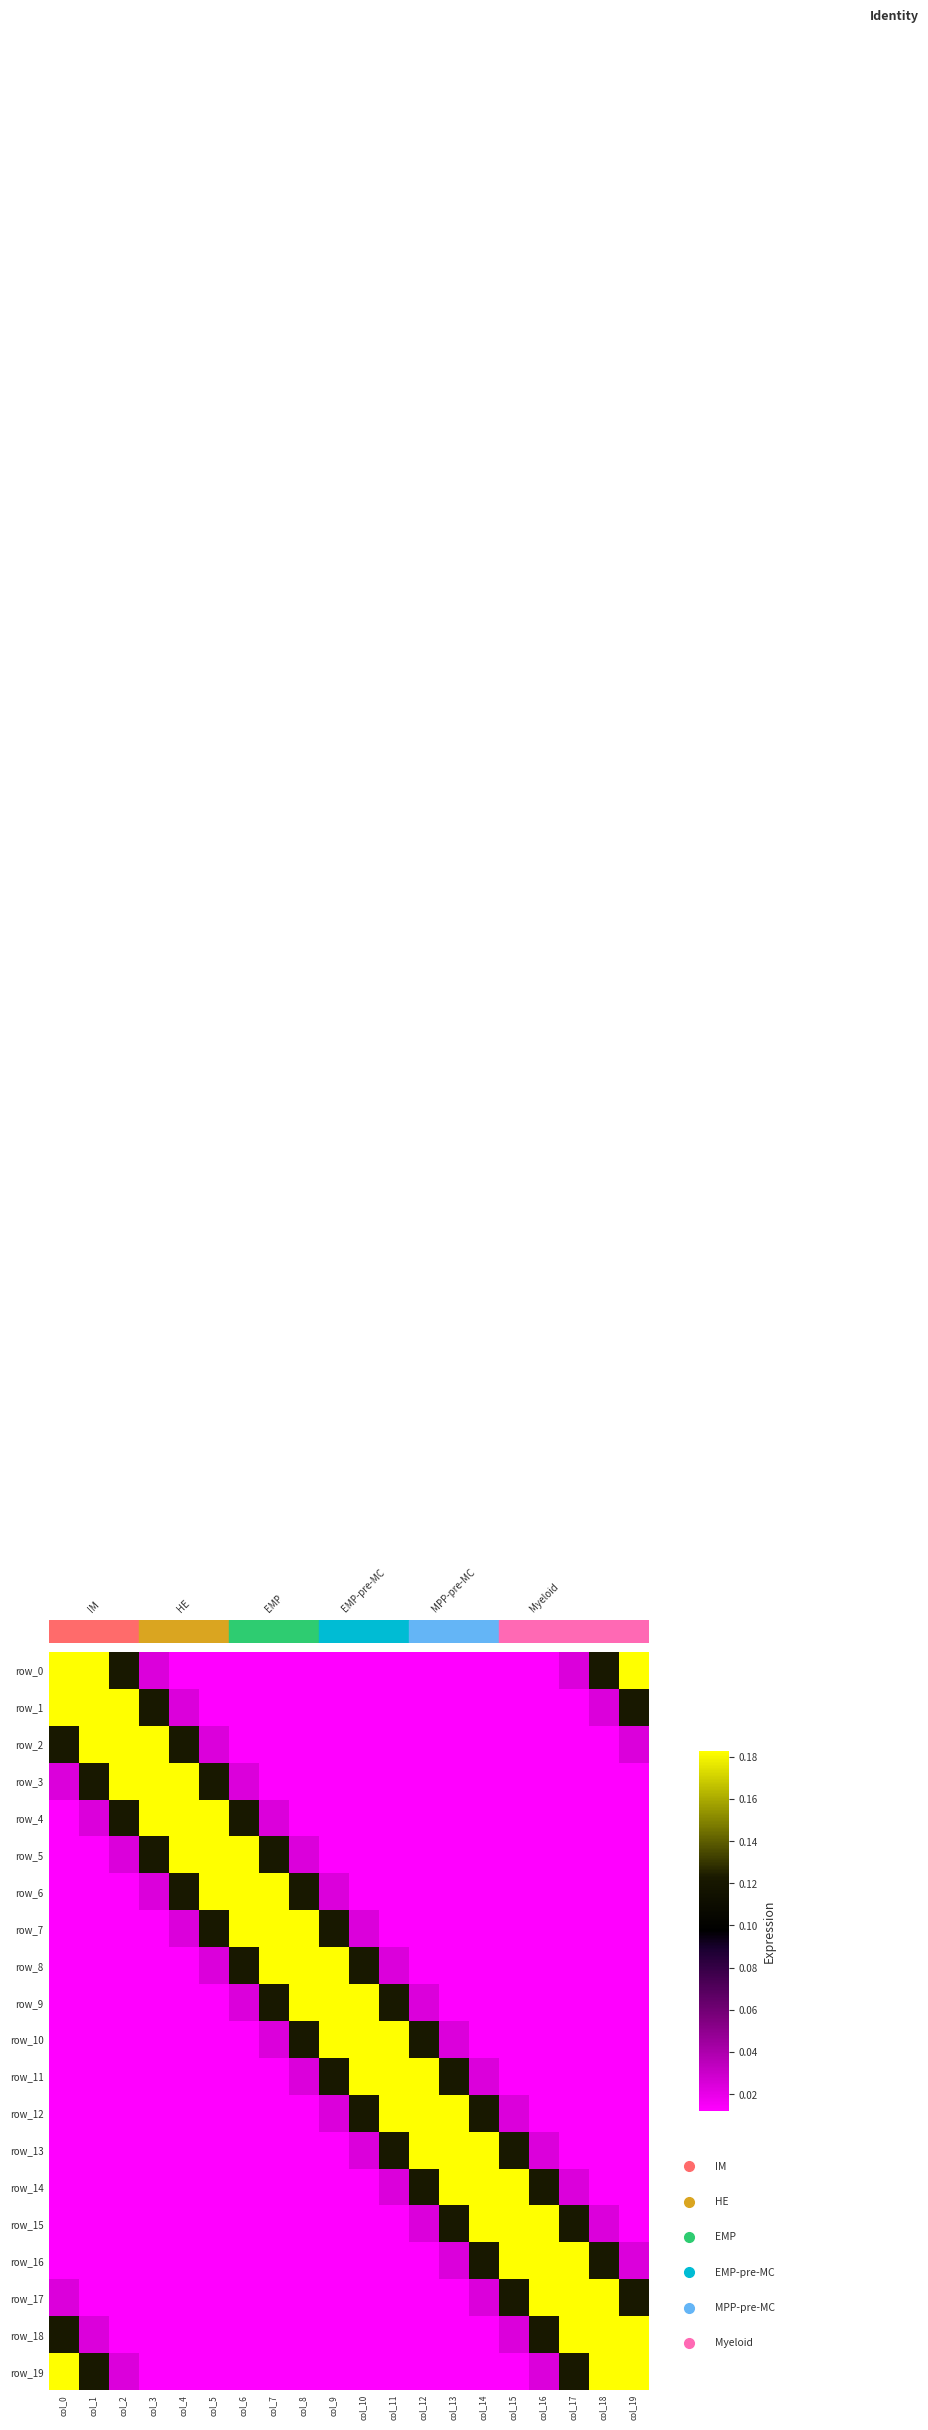

Reading right to left, list all the values displayed in this chart.

row_0: 0.2	0.1	0.0	0.0	0.0	0.0	0.0	0.0	0.0	0.0	0.0	0.0	0.0	0.0	0.0	0.0	0.0	0.1	0.2	0.2
row_1: 0.1	0.0	0.0	0.0	0.0	0.0	0.0	0.0	0.0	0.0	0.0	0.0	0.0	0.0	0.0	0.0	0.1	0.2	0.2	0.2
row_2: 0.0	0.0	0.0	0.0	0.0	0.0	0.0	0.0	0.0	0.0	0.0	0.0	0.0	0.0	0.0	0.1	0.2	0.2	0.2	0.1
row_3: 0.0	0.0	0.0	0.0	0.0	0.0	0.0	0.0	0.0	0.0	0.0	0.0	0.0	0.0	0.1	0.2	0.2	0.2	0.1	0.0
row_4: 0.0	0.0	0.0	0.0	0.0	0.0	0.0	0.0	0.0	0.0	0.0	0.0	0.0	0.1	0.2	0.2	0.2	0.1	0.0	0.0
row_5: 0.0	0.0	0.0	0.0	0.0	0.0	0.0	0.0	0.0	0.0	0.0	0.0	0.1	0.2	0.2	0.2	0.1	0.0	0.0	0.0
row_6: 0.0	0.0	0.0	0.0	0.0	0.0	0.0	0.0	0.0	0.0	0.0	0.1	0.2	0.2	0.2	0.1	0.0	0.0	0.0	0.0
row_7: 0.0	0.0	0.0	0.0	0.0	0.0	0.0	0.0	0.0	0.0	0.1	0.2	0.2	0.2	0.1	0.0	0.0	0.0	0.0	0.0
row_8: 0.0	0.0	0.0	0.0	0.0	0.0	0.0	0.0	0.0	0.1	0.2	0.2	0.2	0.1	0.0	0.0	0.0	0.0	0.0	0.0
row_9: 0.0	0.0	0.0	0.0	0.0	0.0	0.0	0.0	0.1	0.2	0.2	0.2	0.1	0.0	0.0	0.0	0.0	0.0	0.0	0.0
row_10: 0.0	0.0	0.0	0.0	0.0	0.0	0.0	0.1	0.2	0.2	0.2	0.1	0.0	0.0	0.0	0.0	0.0	0.0	0.0	0.0
row_11: 0.0	0.0	0.0	0.0	0.0	0.0	0.1	0.2	0.2	0.2	0.1	0.0	0.0	0.0	0.0	0.0	0.0	0.0	0.0	0.0
row_12: 0.0	0.0	0.0	0.0	0.0	0.1	0.2	0.2	0.2	0.1	0.0	0.0	0.0	0.0	0.0	0.0	0.0	0.0	0.0	0.0
row_13: 0.0	0.0	0.0	0.0	0.1	0.2	0.2	0.2	0.1	0.0	0.0	0.0	0.0	0.0	0.0	0.0	0.0	0.0	0.0	0.0
row_14: 0.0	0.0	0.0	0.1	0.2	0.2	0.2	0.1	0.0	0.0	0.0	0.0	0.0	0.0	0.0	0.0	0.0	0.0	0.0	0.0
row_15: 0.0	0.0	0.1	0.2	0.2	0.2	0.1	0.0	0.0	0.0	0.0	0.0	0.0	0.0	0.0	0.0	0.0	0.0	0.0	0.0
row_16: 0.0	0.1	0.2	0.2	0.2	0.1	0.0	0.0	0.0	0.0	0.0	0.0	0.0	0.0	0.0	0.0	0.0	0.0	0.0	0.0
row_17: 0.1	0.2	0.2	0.2	0.1	0.0	0.0	0.0	0.0	0.0	0.0	0.0	0.0	0.0	0.0	0.0	0.0	0.0	0.0	0.0
row_18: 0.2	0.2	0.2	0.1	0.0	0.0	0.0	0.0	0.0	0.0	0.0	0.0	0.0	0.0	0.0	0.0	0.0	0.0	0.0	0.1
row_19: 0.2	0.2	0.1	0.0	0.0	0.0	0.0	0.0	0.0	0.0	0.0	0.0	0.0	0.0	0.0	0.0	0.0	0.0	0.1	0.2